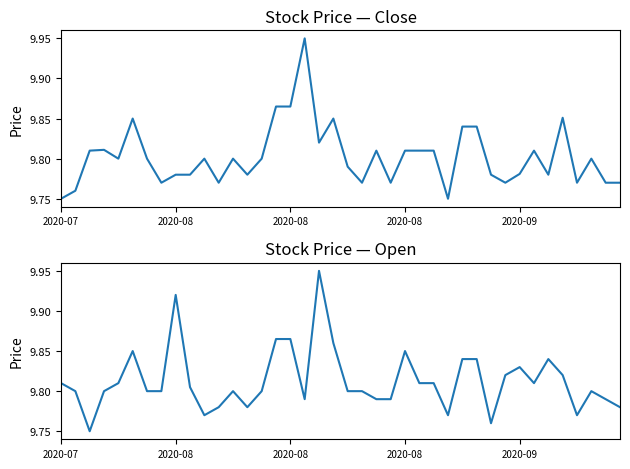

What is the label of the 40th point from the right?

2020-07